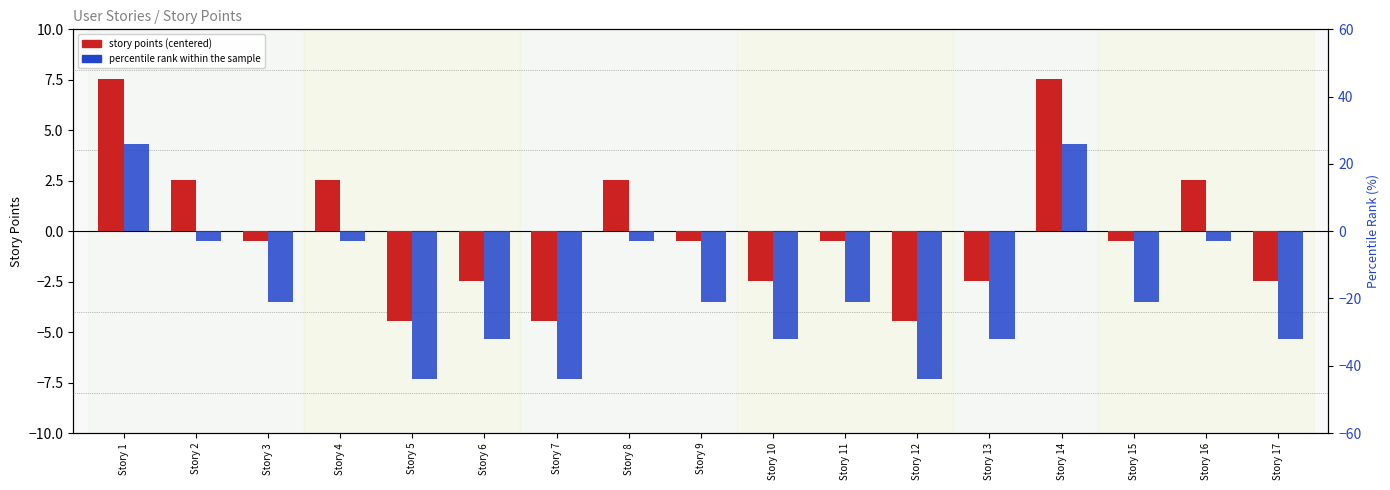

What is the highest value of the story points (centered) series?

7.5